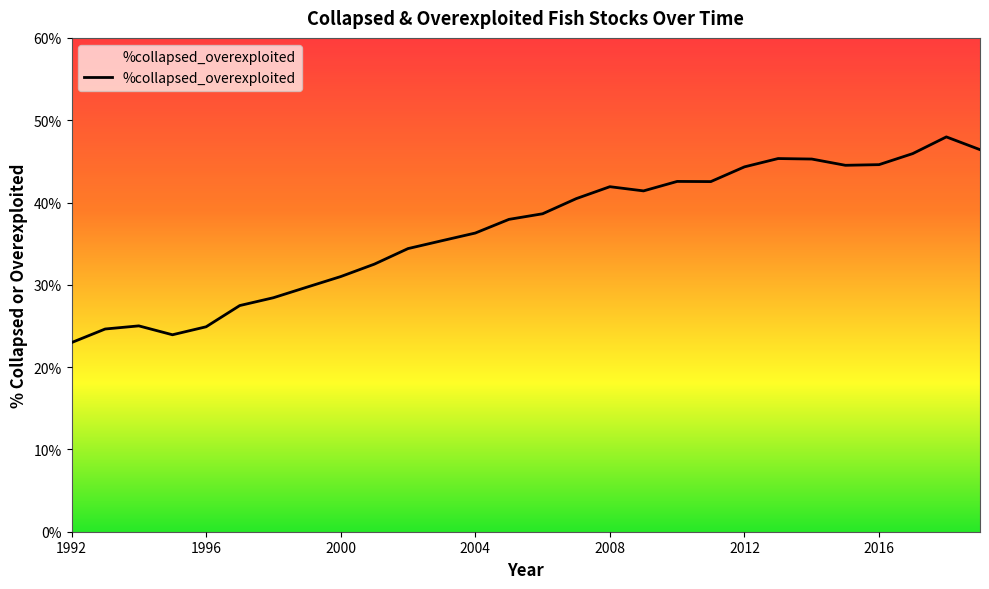

What is the minimum value shown in the chart?

23.0